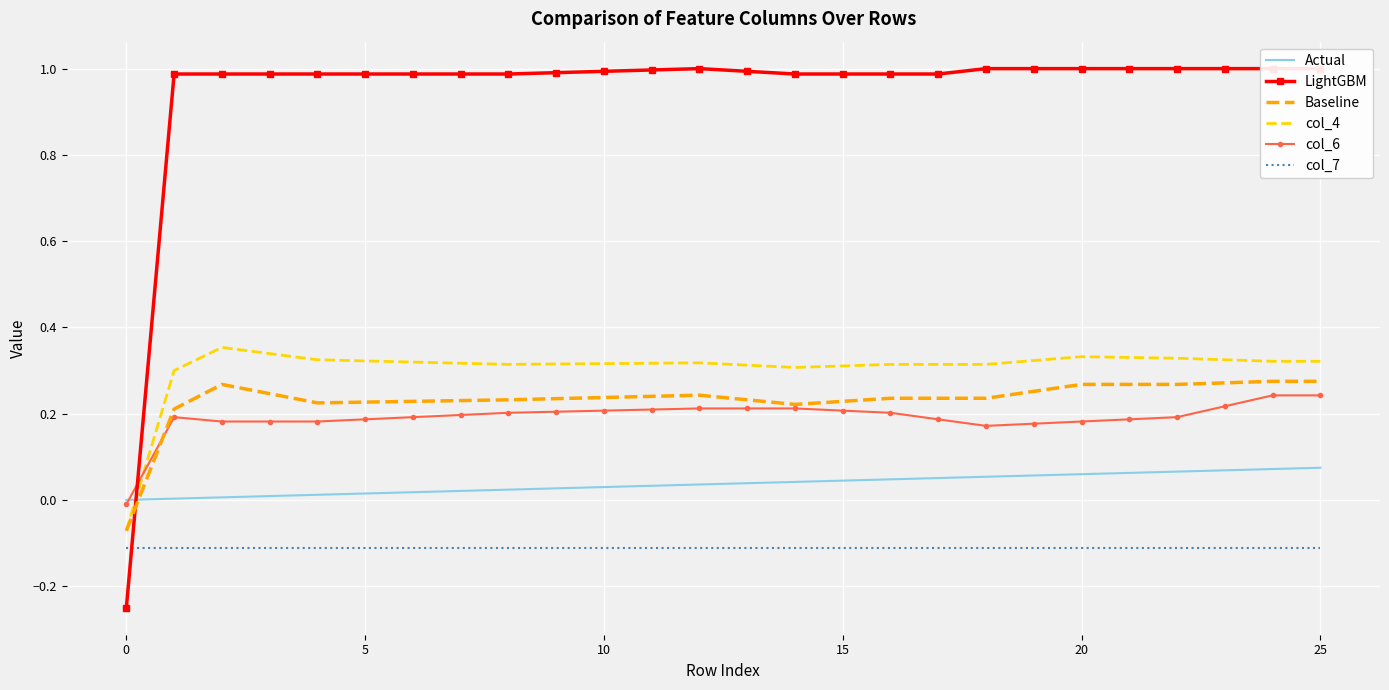

What are all the series names shown in the legend?

Actual, LightGBM, Baseline, col_4, col_6, col_7